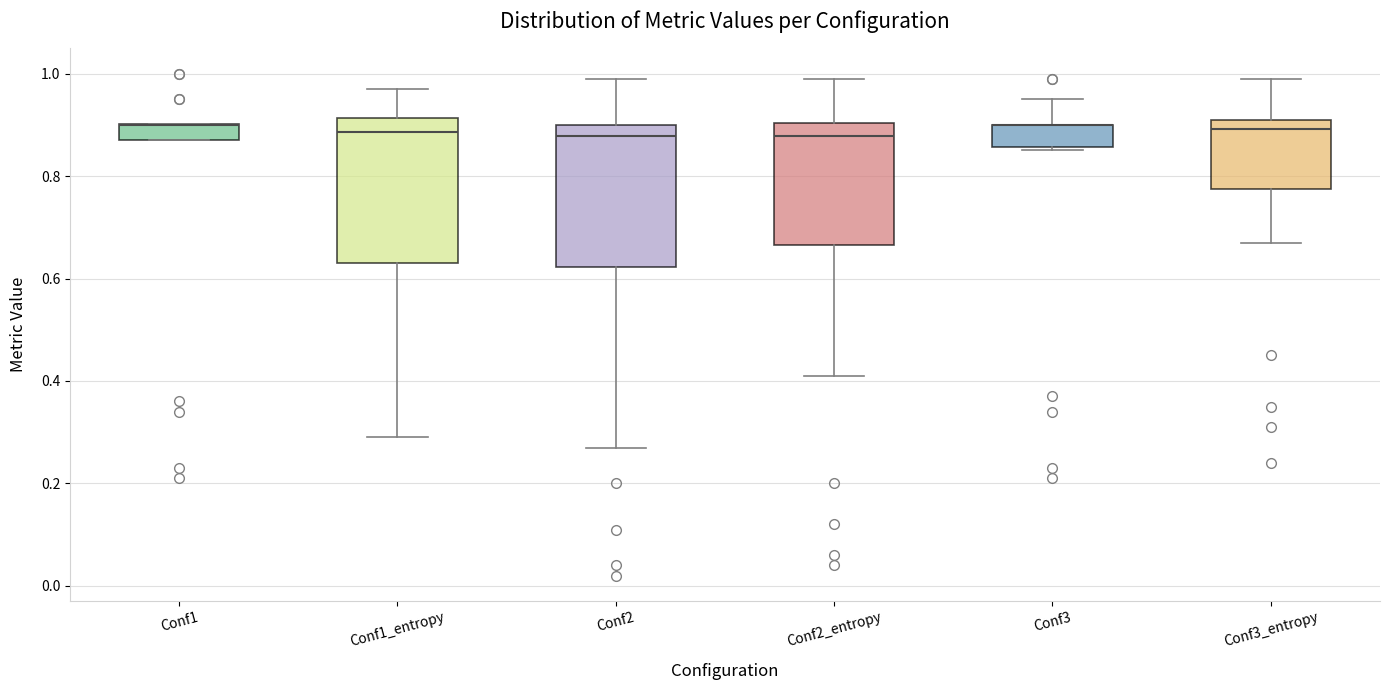

Where is the lower edge of the box for Conf2 on the y-axis? The values are not printed on the chart, so give them approximately, as read against the axis.

0.62